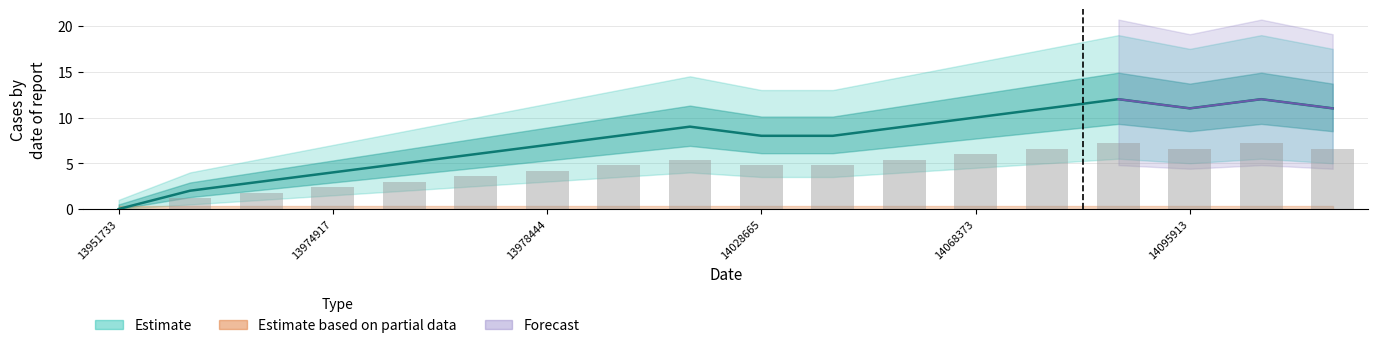

Reading left to right, extract all data points from this chart.

0	2	3	4	5	6	7	8	9	8	8	9	10	11	12	11	12	11